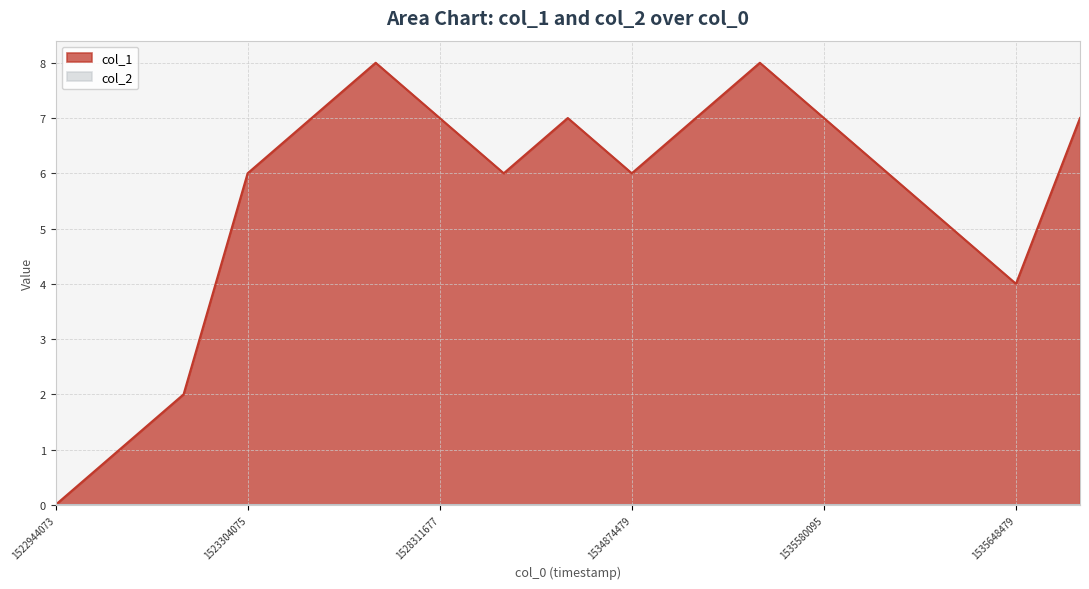

What is the maximum value shown in the chart?

8